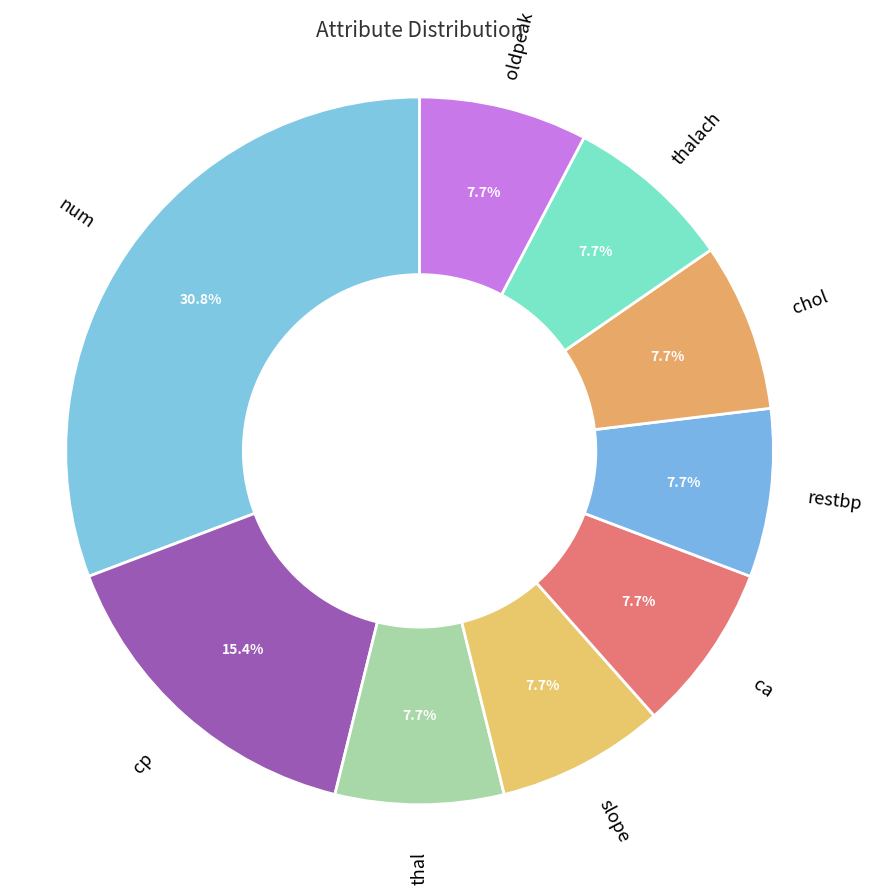

Between thal and num, which is larger?

num